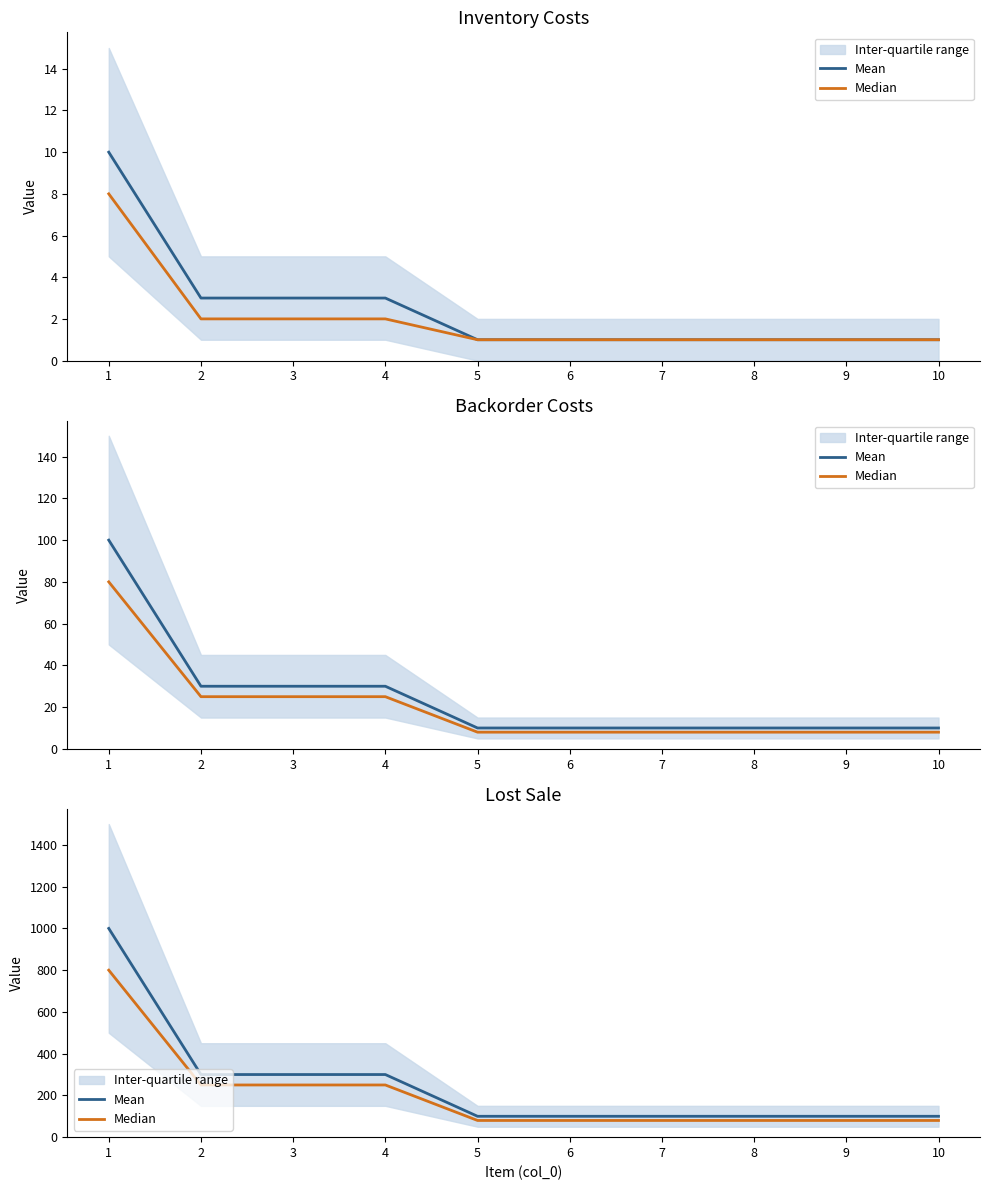

What value does the Mean series have at 1?

1000